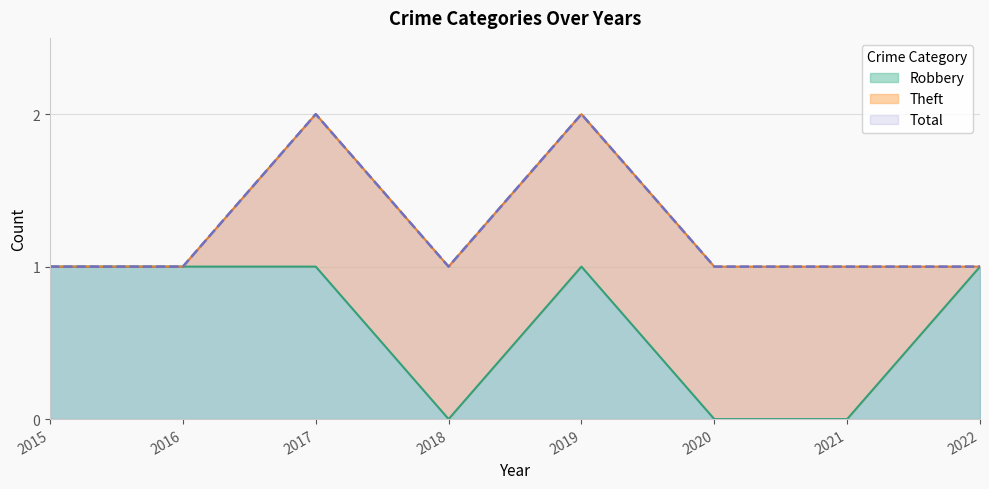

Is it true that Robbery equals 1 at 2017?

True